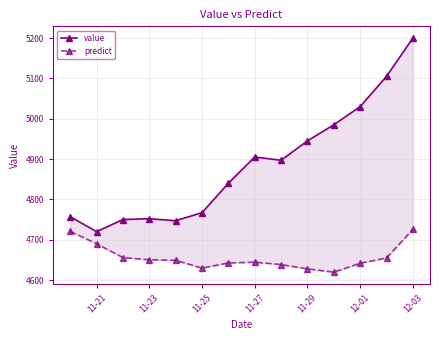

Is the value of value at 11-29 greater than the value of predict at 7?

Yes